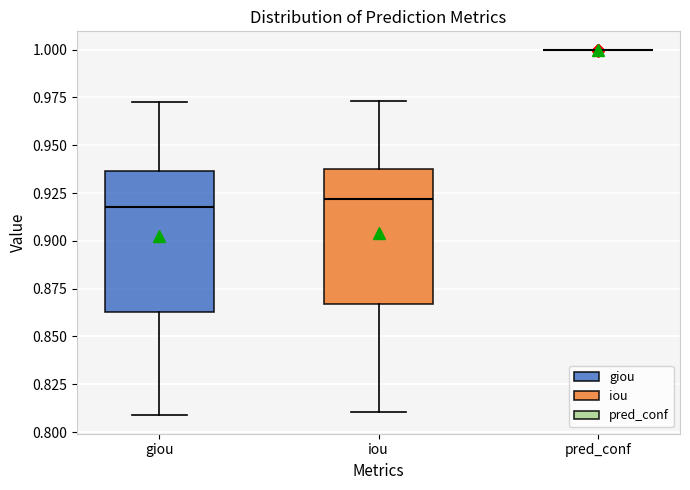

Reading left to right, transcribe this box plot: for each box, give where its median line is, the range the box spans, and where its two whiskers end, as read against the y-axis. The values are not printed on the chart, so give them approximately, as read against the axis.

giou: median 0.920, box 0.865 to 0.935, whiskers 0.810 to 0.970
iou: median 0.920, box 0.865 to 0.940, whiskers 0.810 to 0.975
pred_conf: box collapsed to a line at 1.000, whiskers 1.000 to 1.000